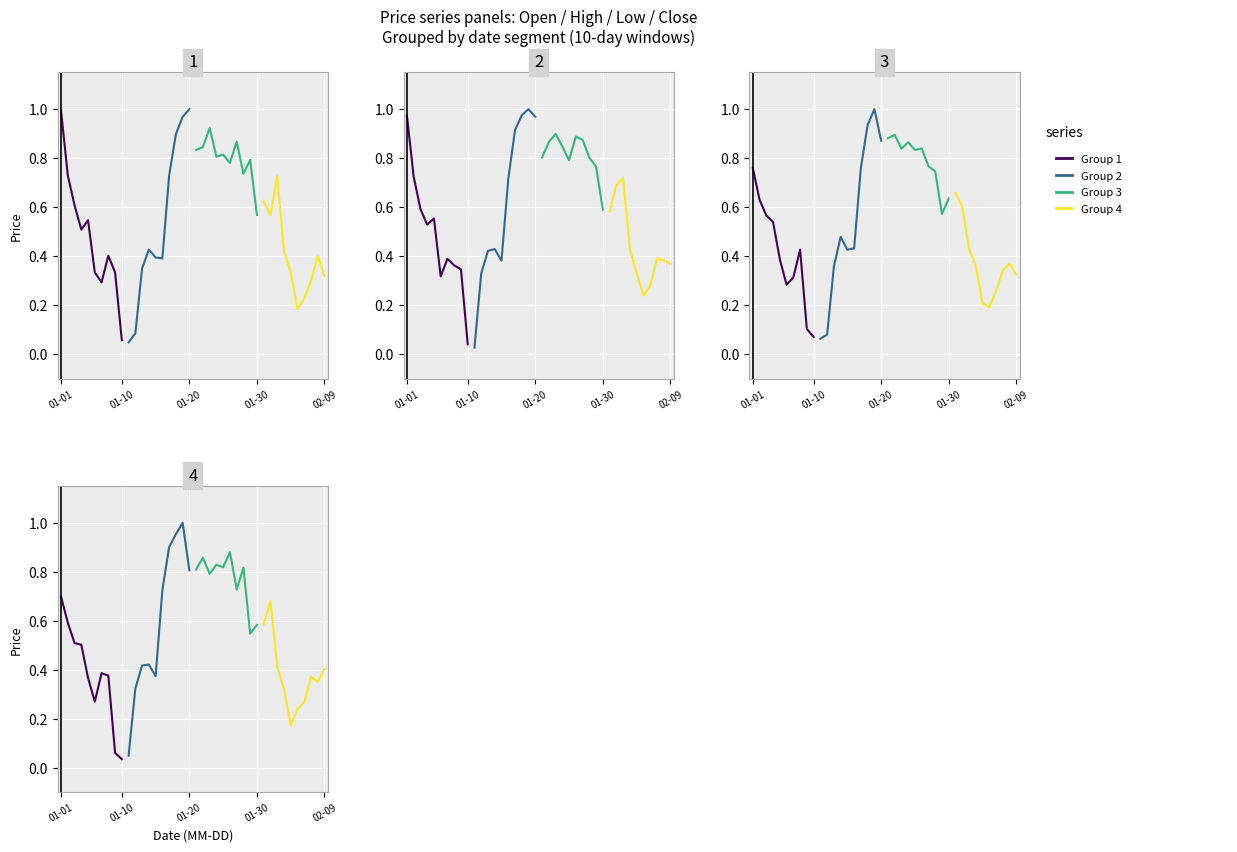

What is the label of the 2nd point from the left?

01-10